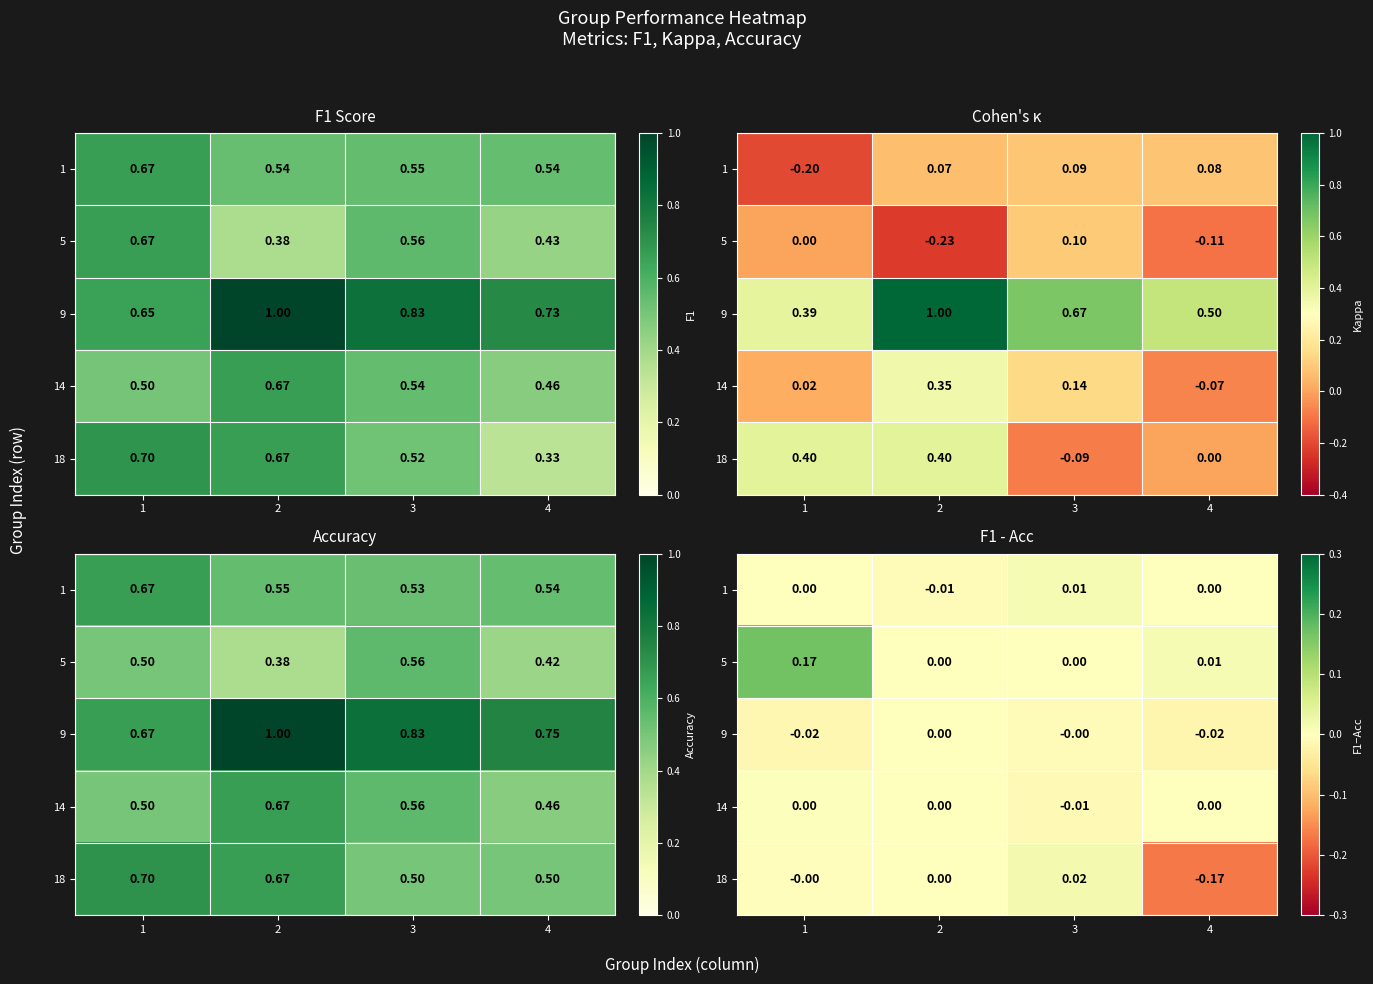

Rank the series by their maximum value, from lowest to highest.

9, 14, 1, 18, 5